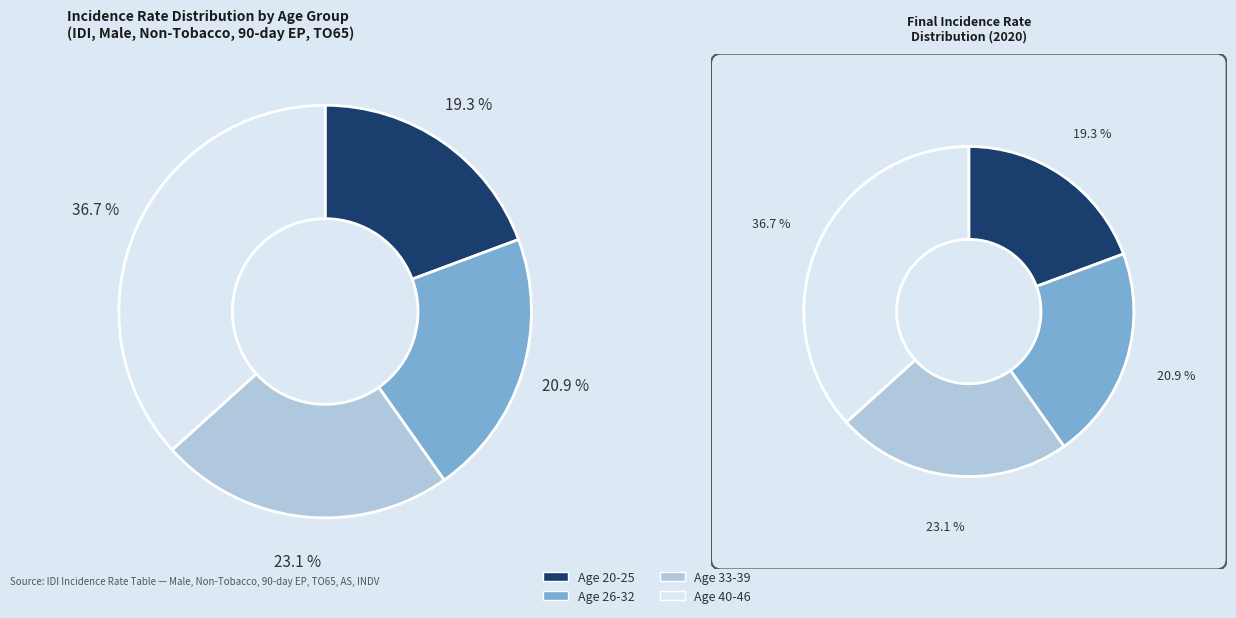

Is there a majority slice in this chart?

No